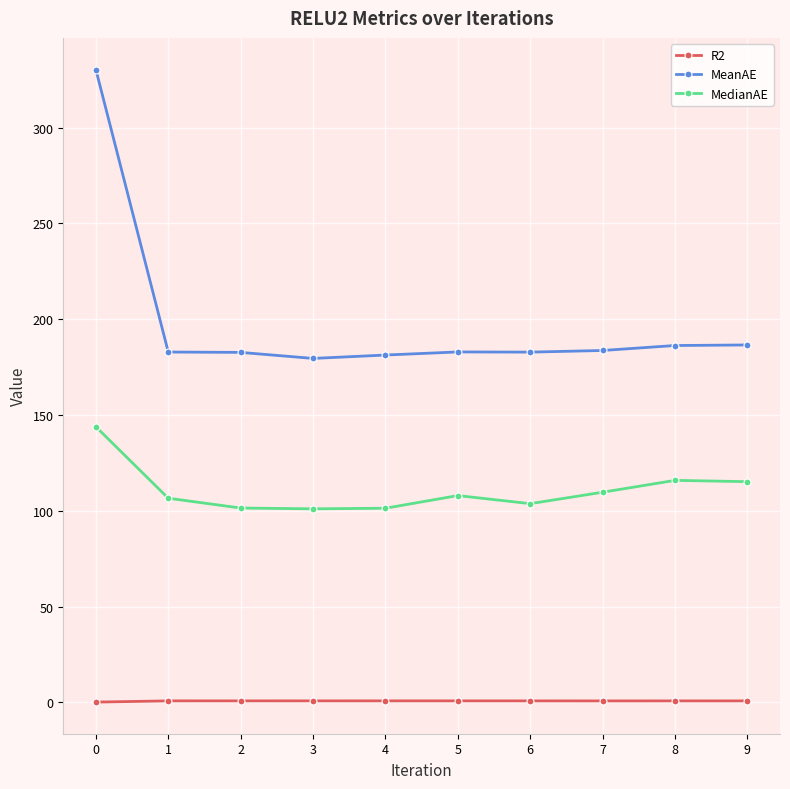

True or false: MeanAE has more than 0 points higher than both neighbors.

True